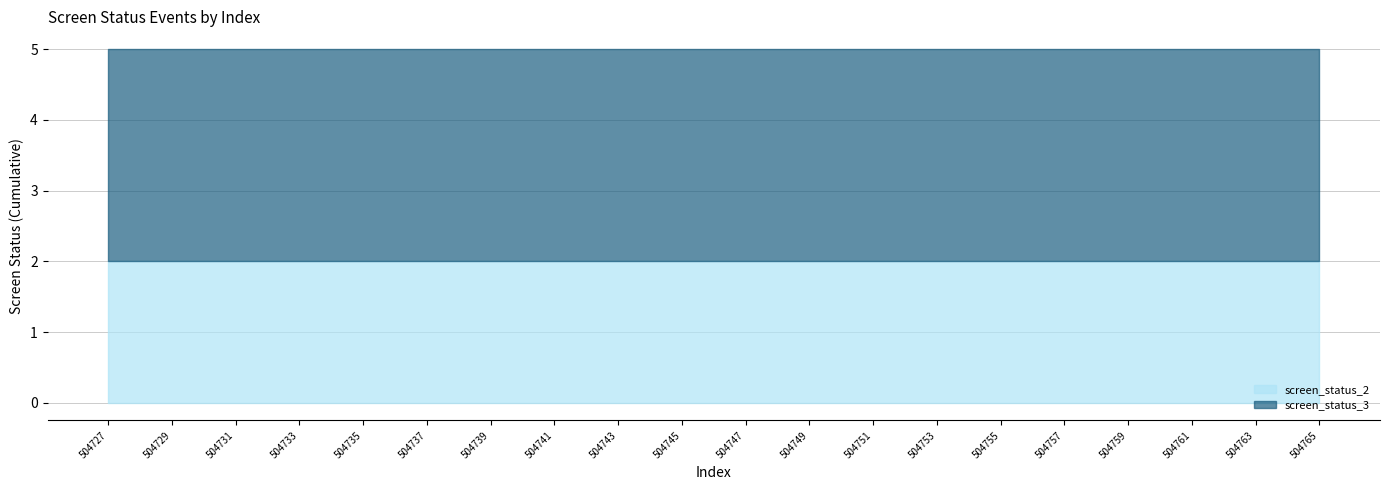

Is it true that screen_status_3 equals 1 at 504739?

False